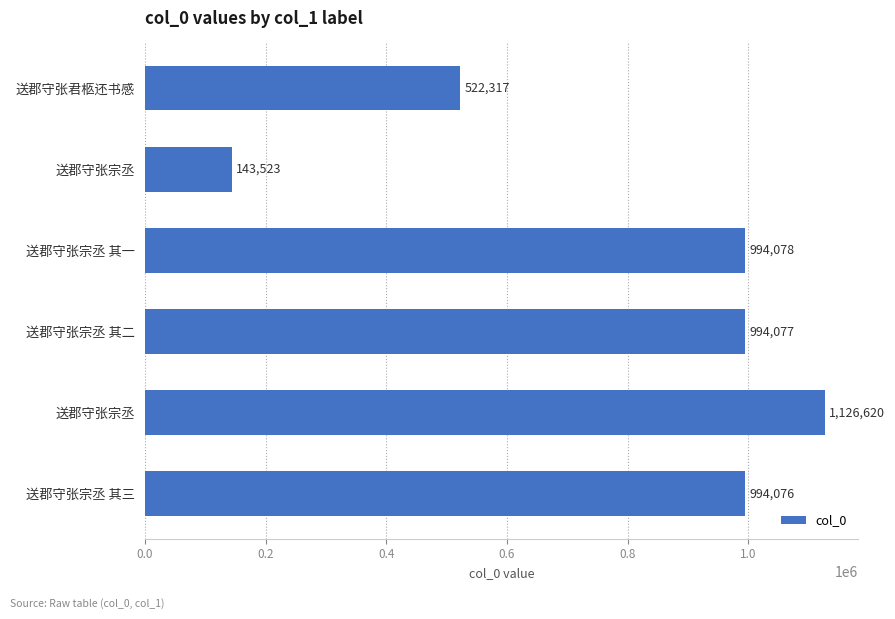

What is the smallest value displayed?

143523